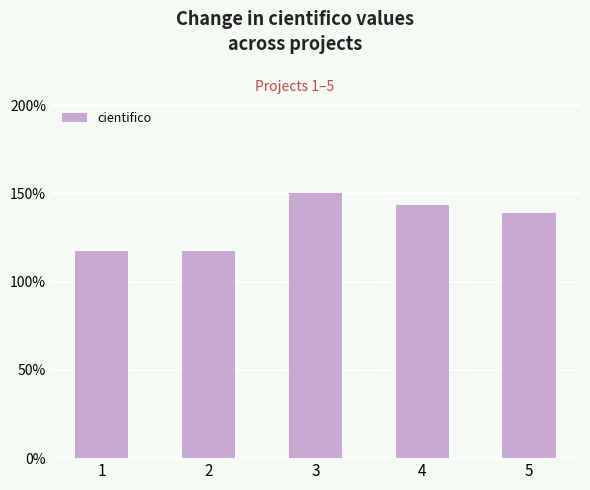

At which category does the chart reach its peak across all series?

3